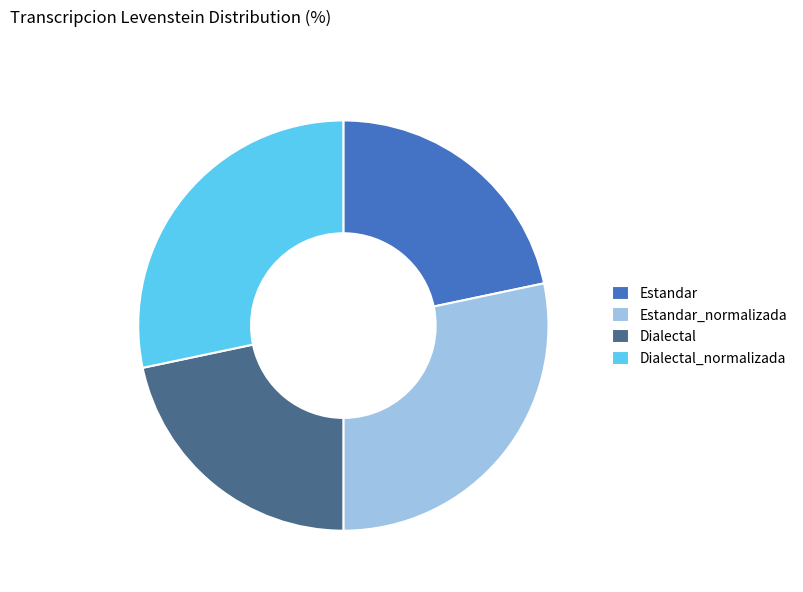

Approximately how many times larger is the value at Dialectal_normalizada compared to Estandar_normalizada?

1.0